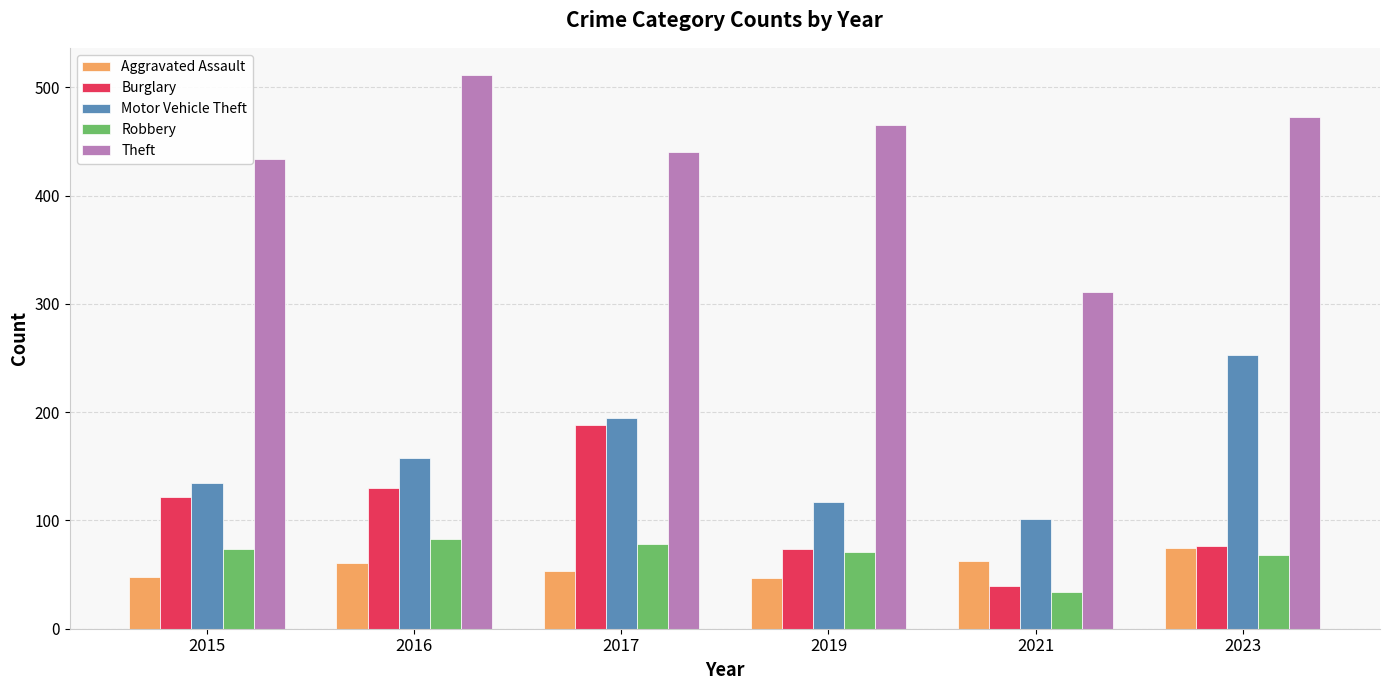

Which series has the widest spread of values?

Theft